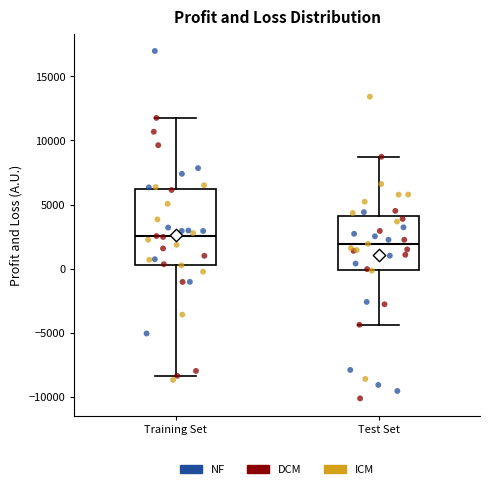

Which box's median line is the lowest?

Test Set